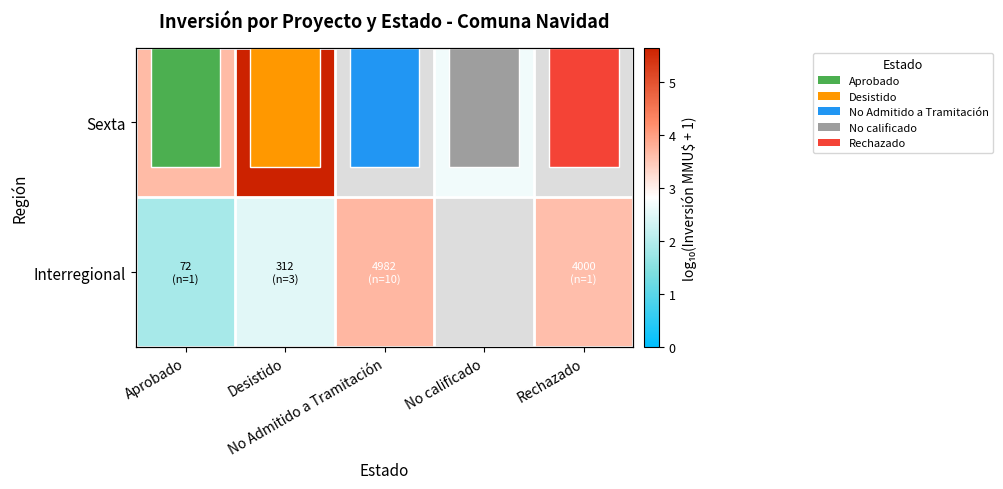

The value of Sexta at No calificado is 1.8. True or false?

False